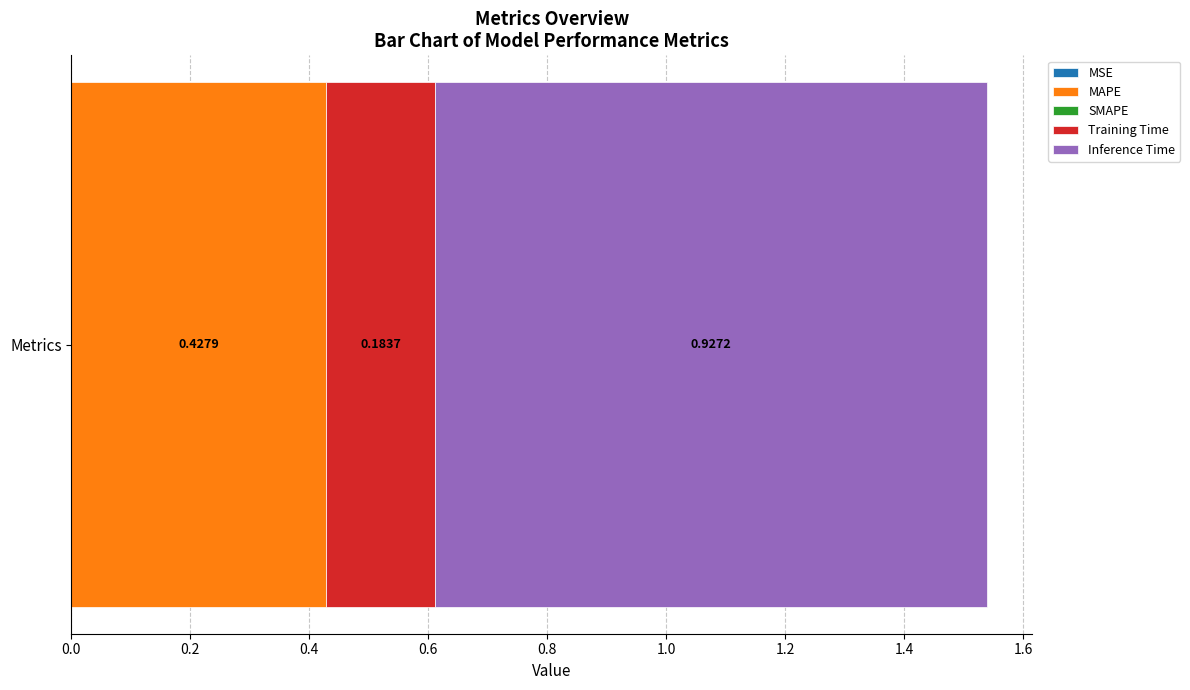

What position from the left is Inference Time?

5